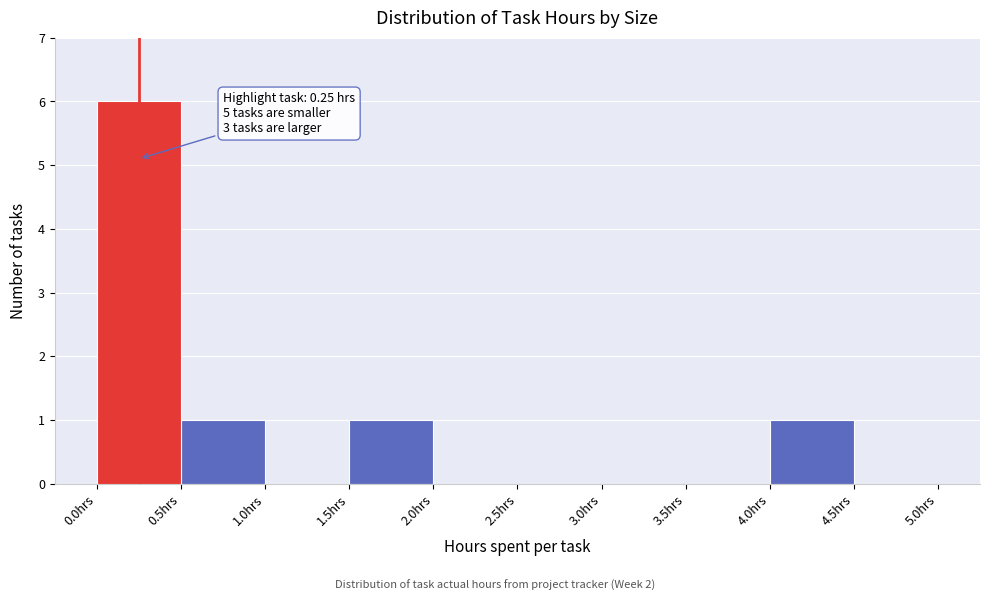

Which range on the x-axis has the tallest bar?

0.0 to 0.5